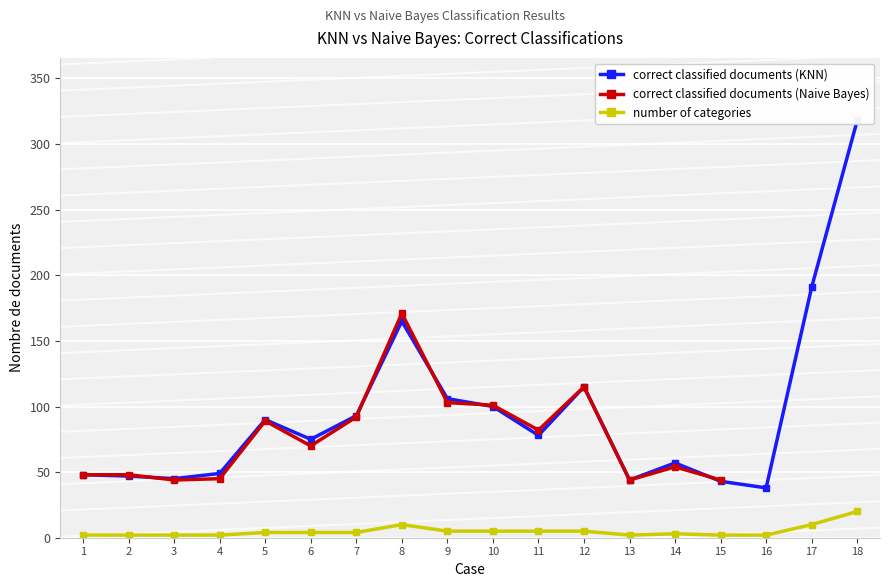

What is the difference between the second highest and second lowest values in the number of categories series?

8